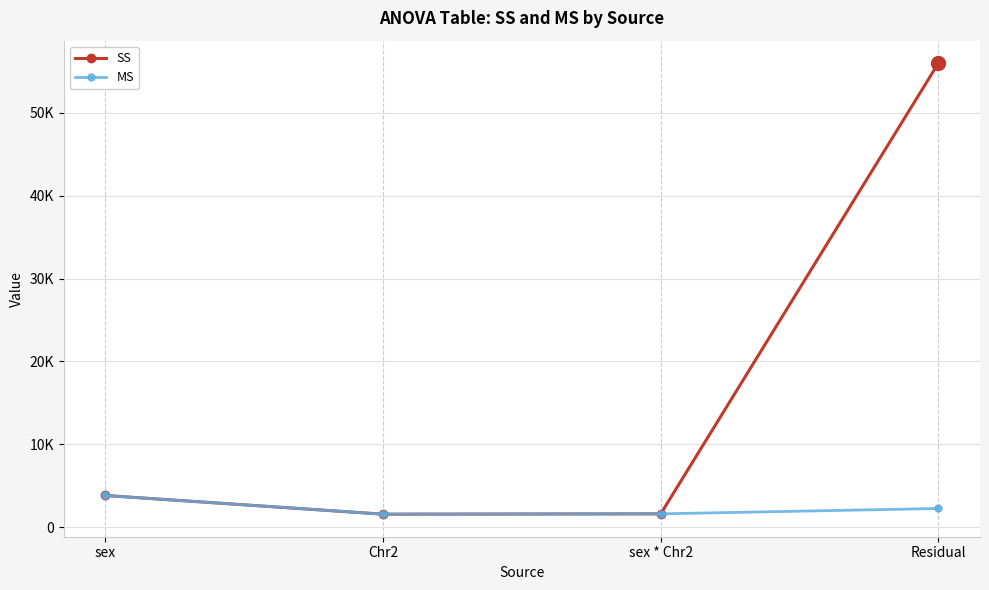

Which has a higher value, sex * Chr2 or Chr2?

sex * Chr2